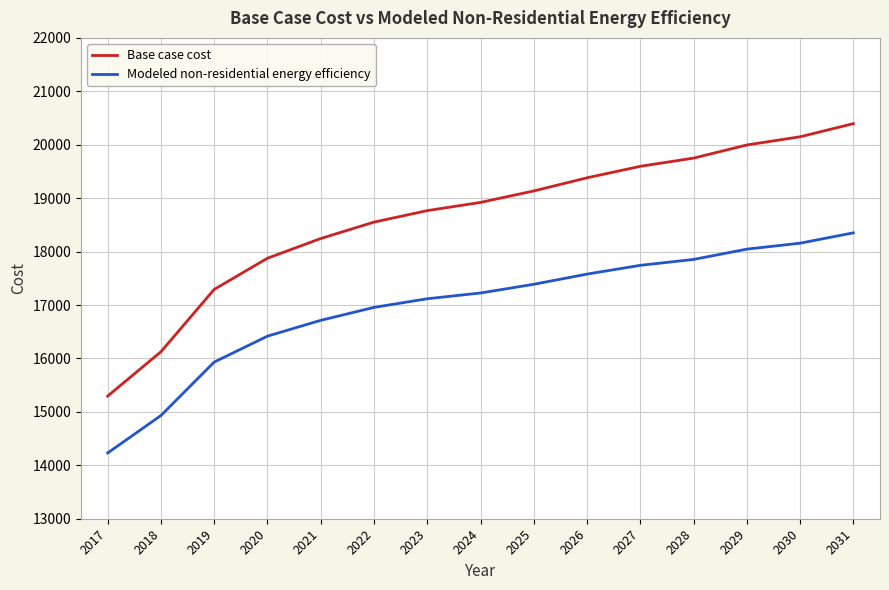

What are all the series names shown in the legend?

Base case cost, Modeled non-residential energy efficiency